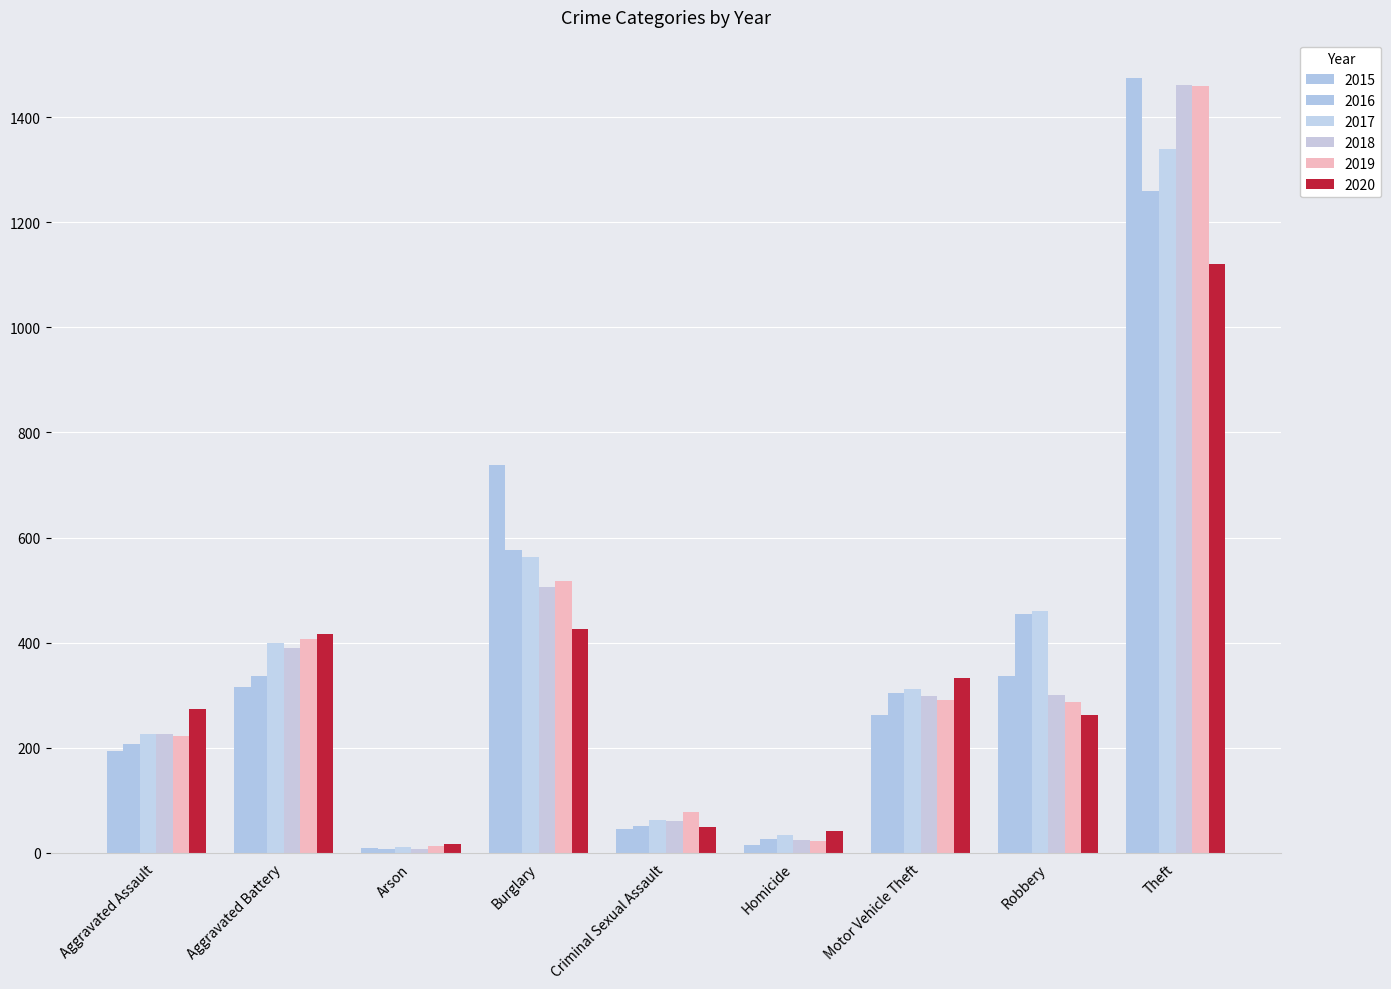

Where is 2019 nearest to the value 735?

Burglary